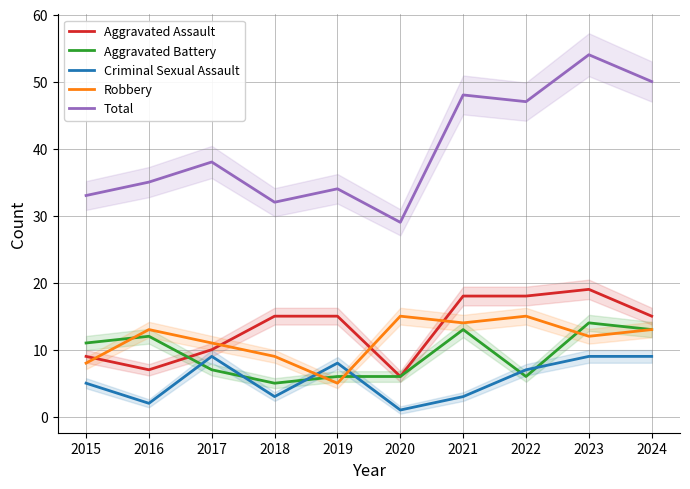

Where does the Total series first go above 38?

2021